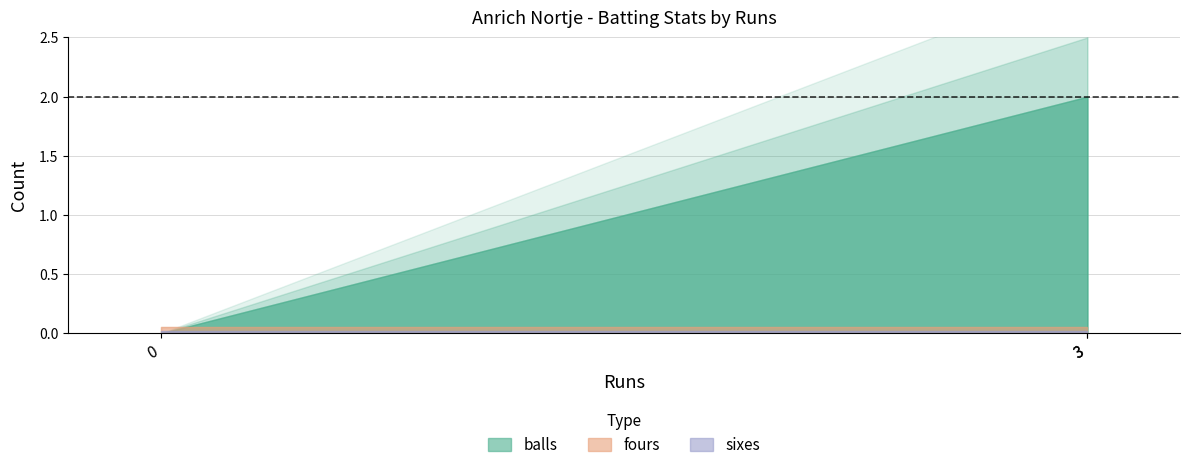

What is the total value across all series at 3?

2